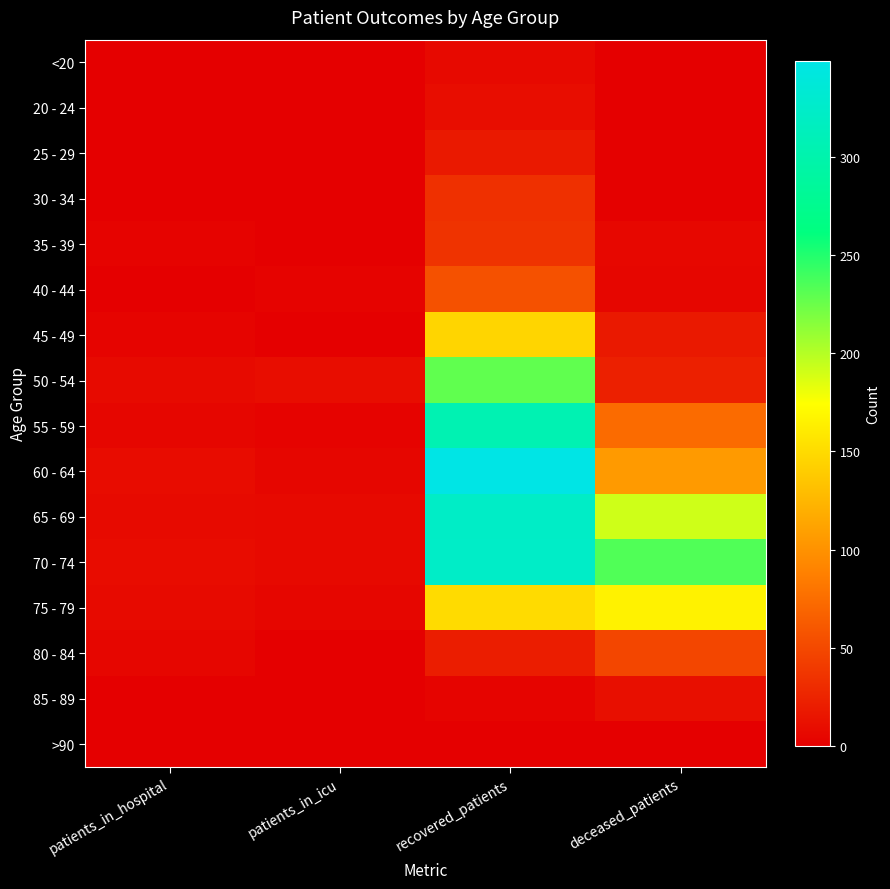

What is the spread (max minus min) of values at patients_in_hospital?

9